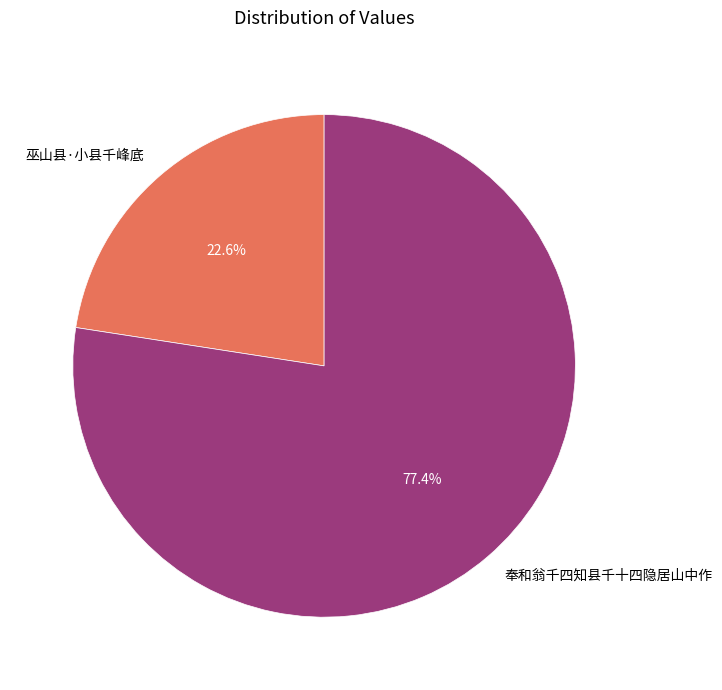

Between 奉和翁千四知县千十四隐居山中作 and 巫山县·小县千峰底, which is larger?

奉和翁千四知县千十四隐居山中作